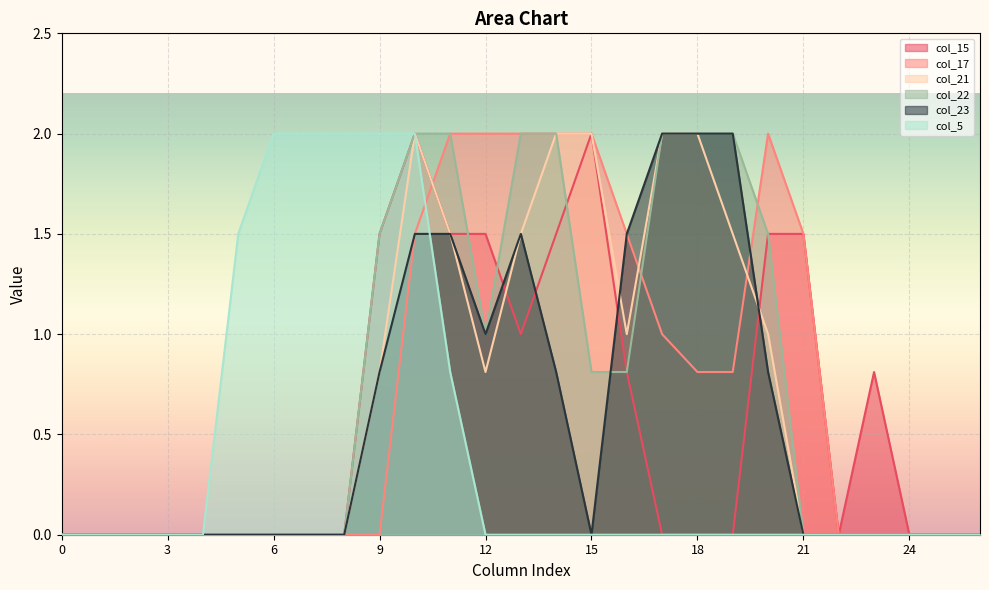

What is the sum of the col_22 values at 9 and 11?

3.5